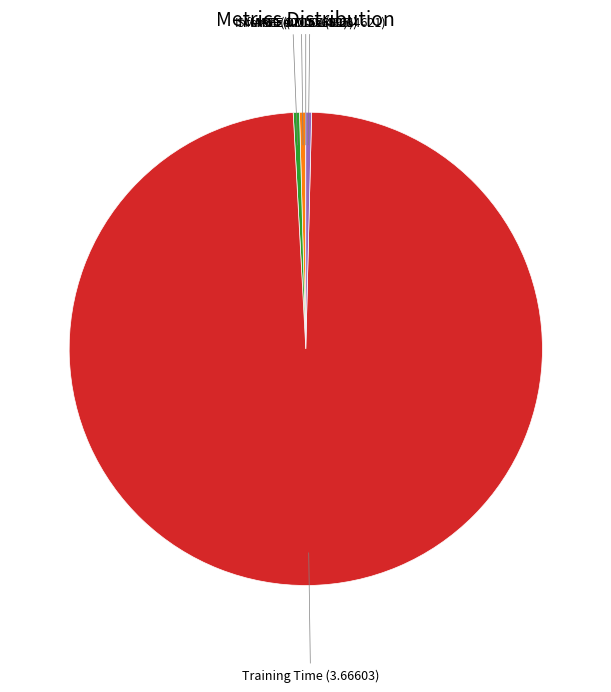

Is there a majority slice in this chart?

Yes